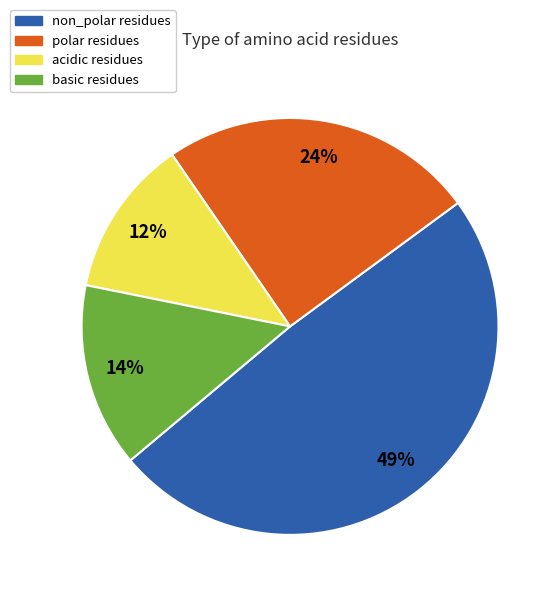

Combined, do acidic and polar account for over 50%?

No